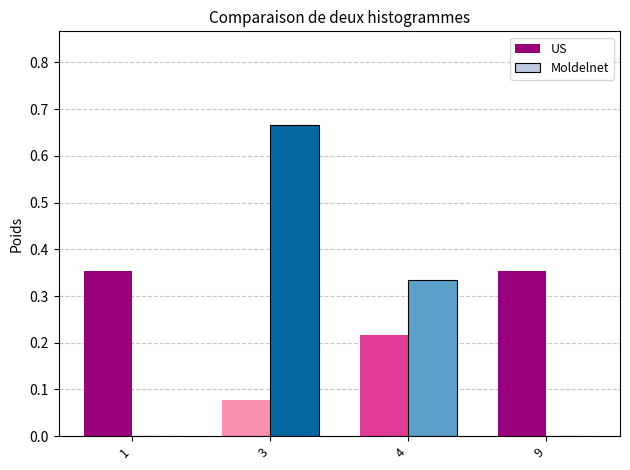

Is it true that Moldelnet equals 0.0 at 1?

True